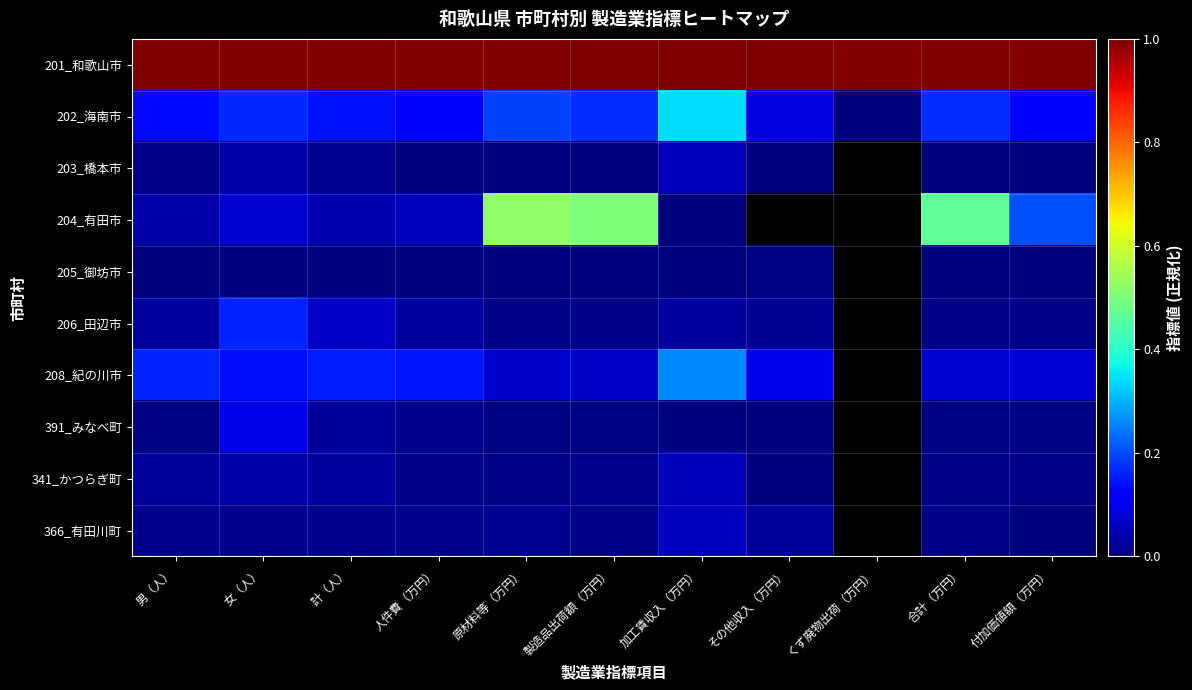

What is the difference between the maximum and second lowest values in the 202_海南市 series?

0.3